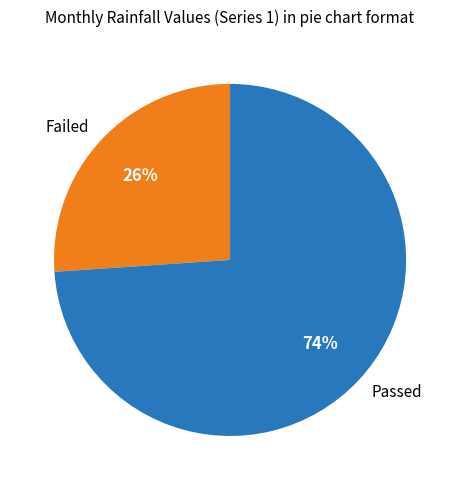

Between Passed and Failed, which is larger?

Passed